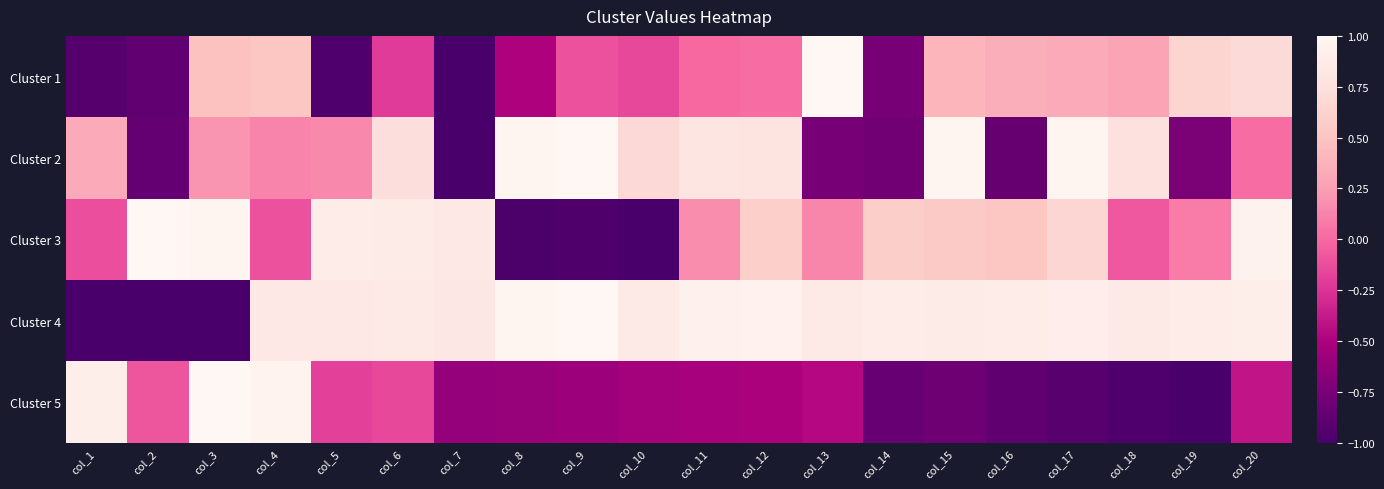

How many data points does each series have?

20